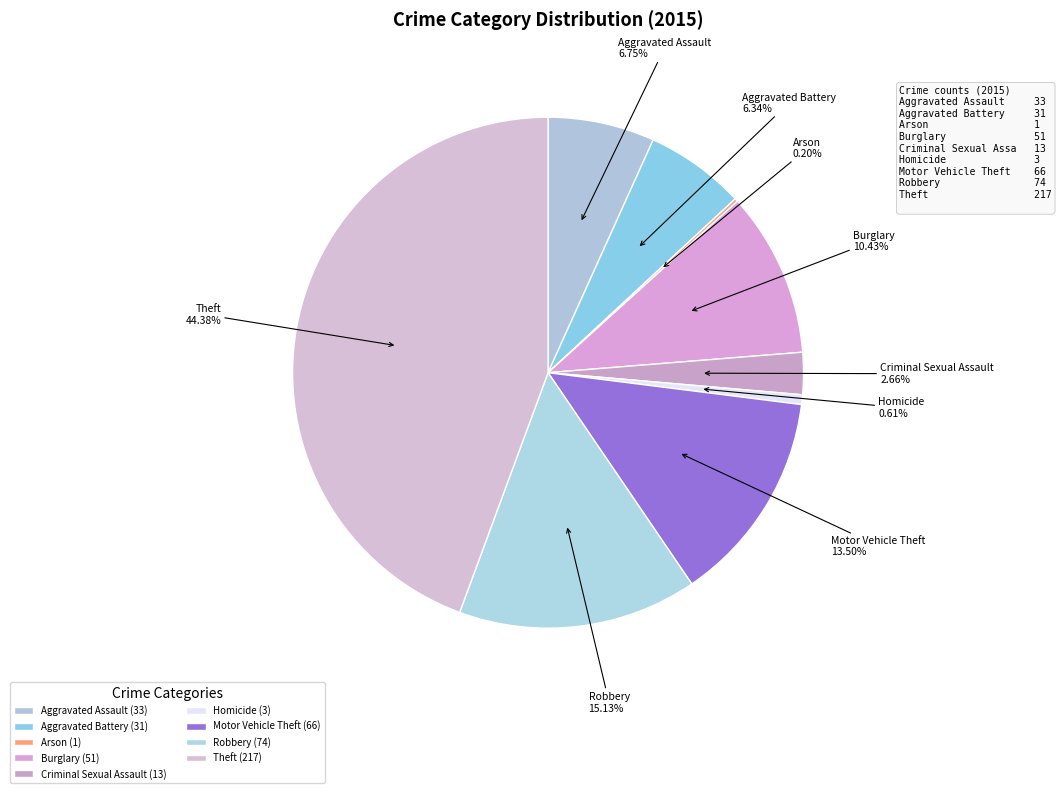

Which has a higher value, Motor Vehicle Theft or Robbery?

Robbery